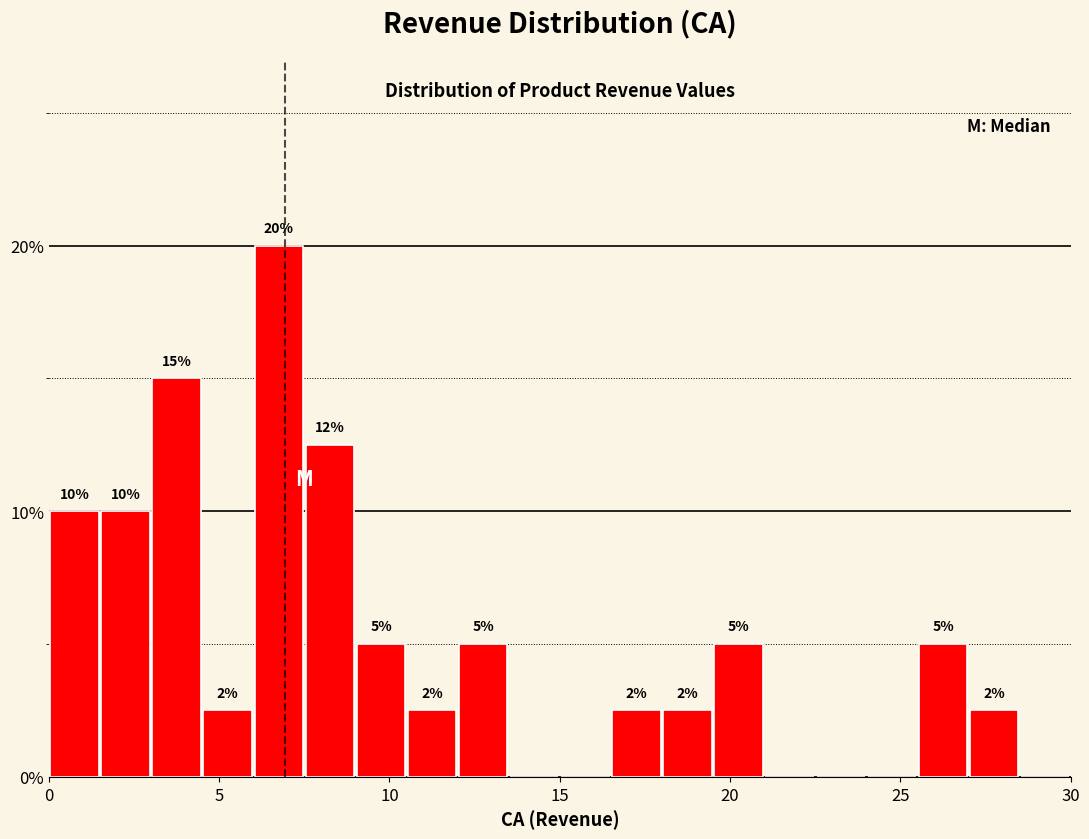

Around what value on the x-axis is the tallest bar? Give the approximate position of its centre, as read against the axis.

7.0